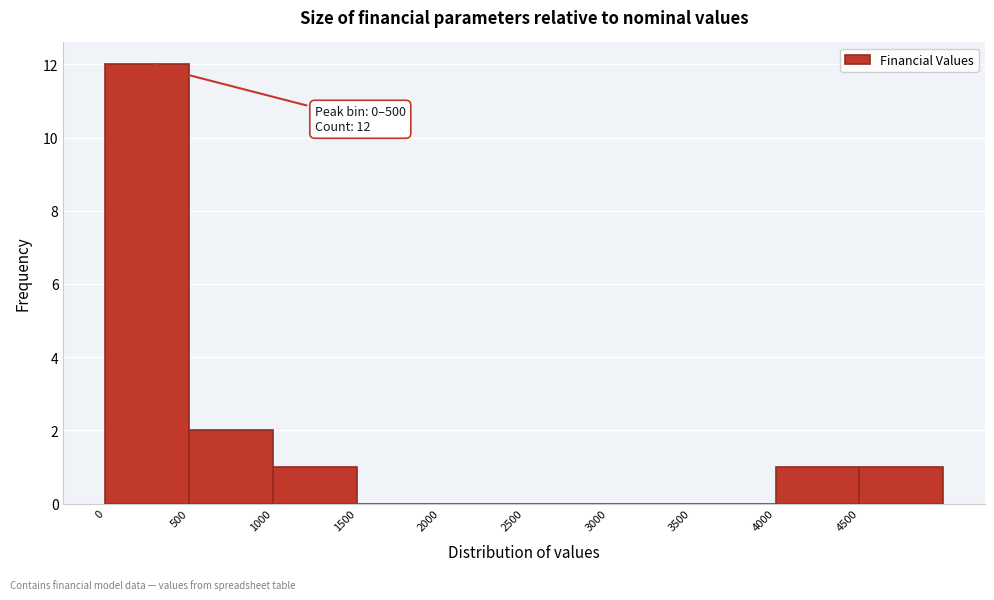

Over which range of the x-axis is the bar tallest?

0 to 500